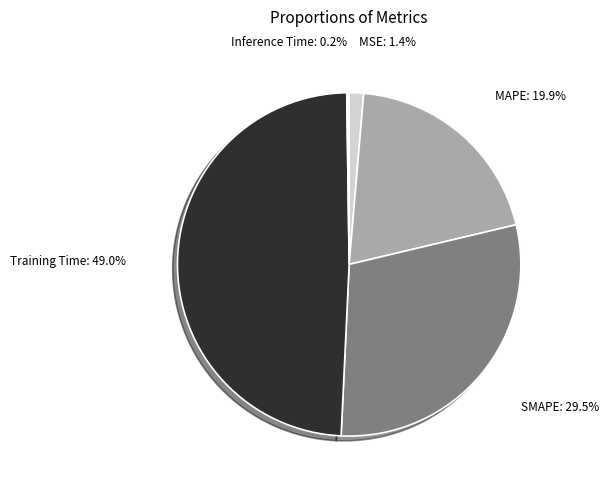

To the nearest percent, what is the average slice percentage?

20%